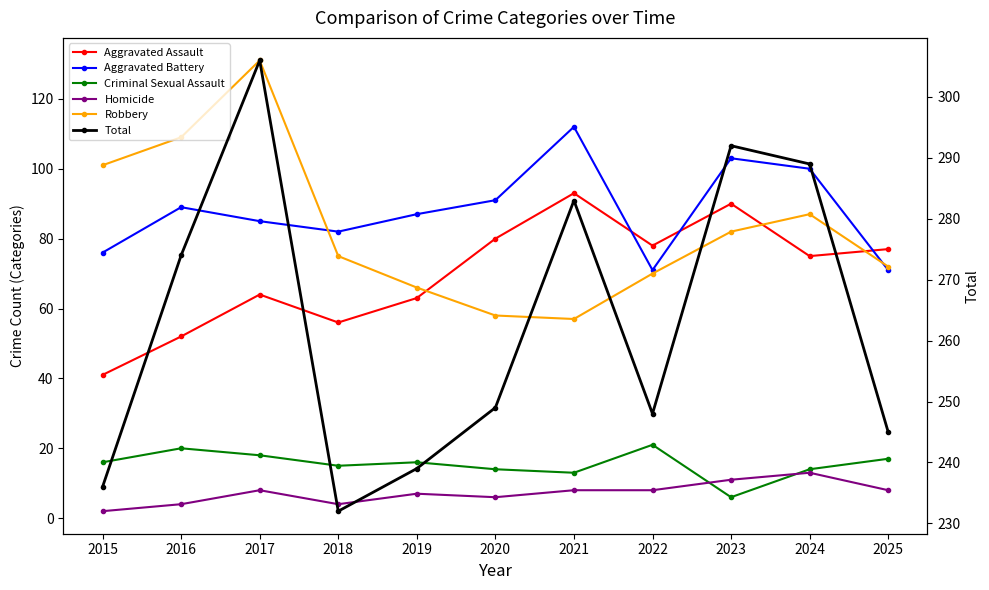

Between 2023 and 2019, which is larger?

2023